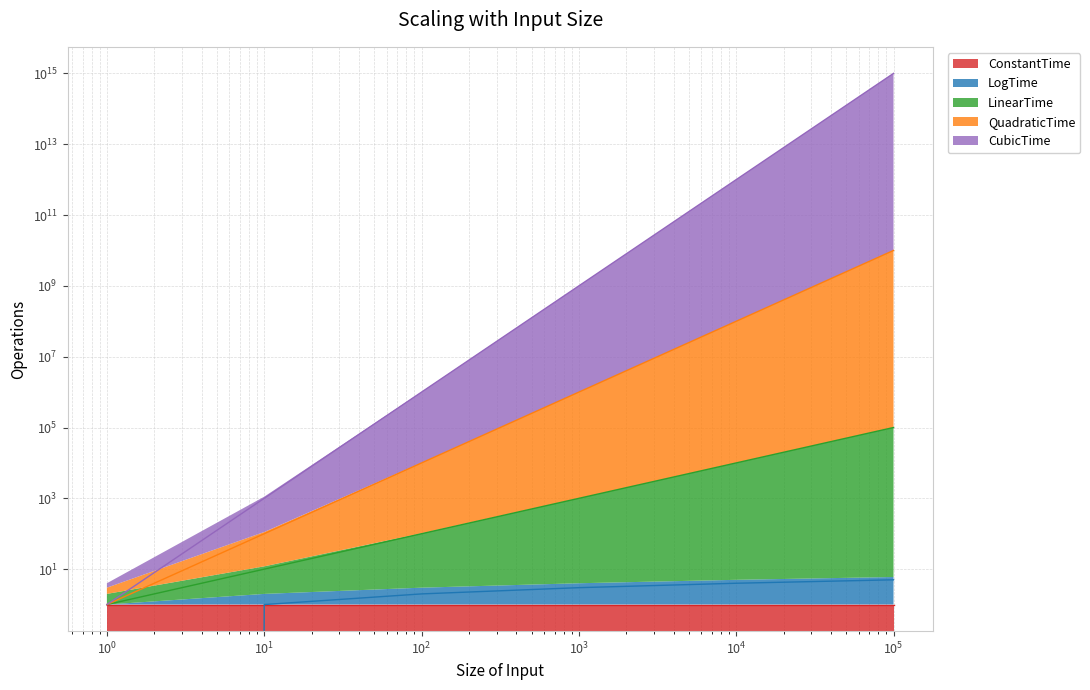

What is the difference between the second highest and minimum values in the LogTime series?

4